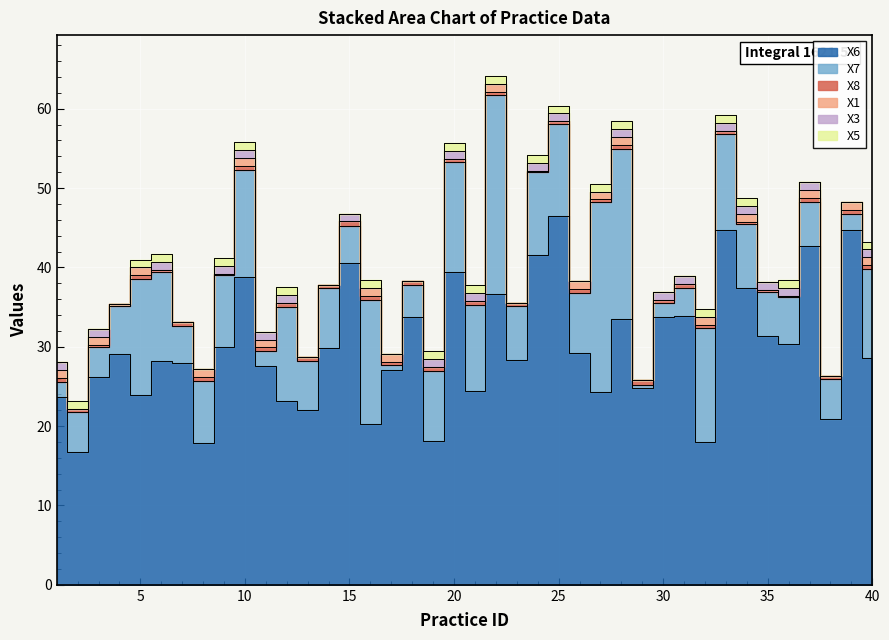

Is it true that X3 equals 1.3 at 11?

False